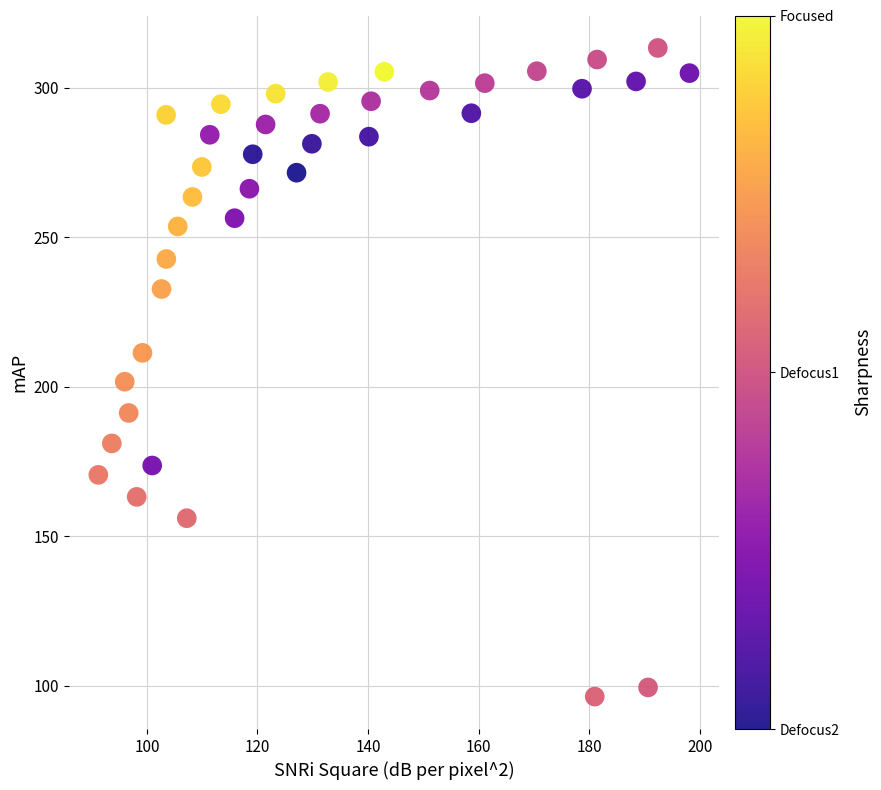

What is the range of Y values (max minus min)?

217.0